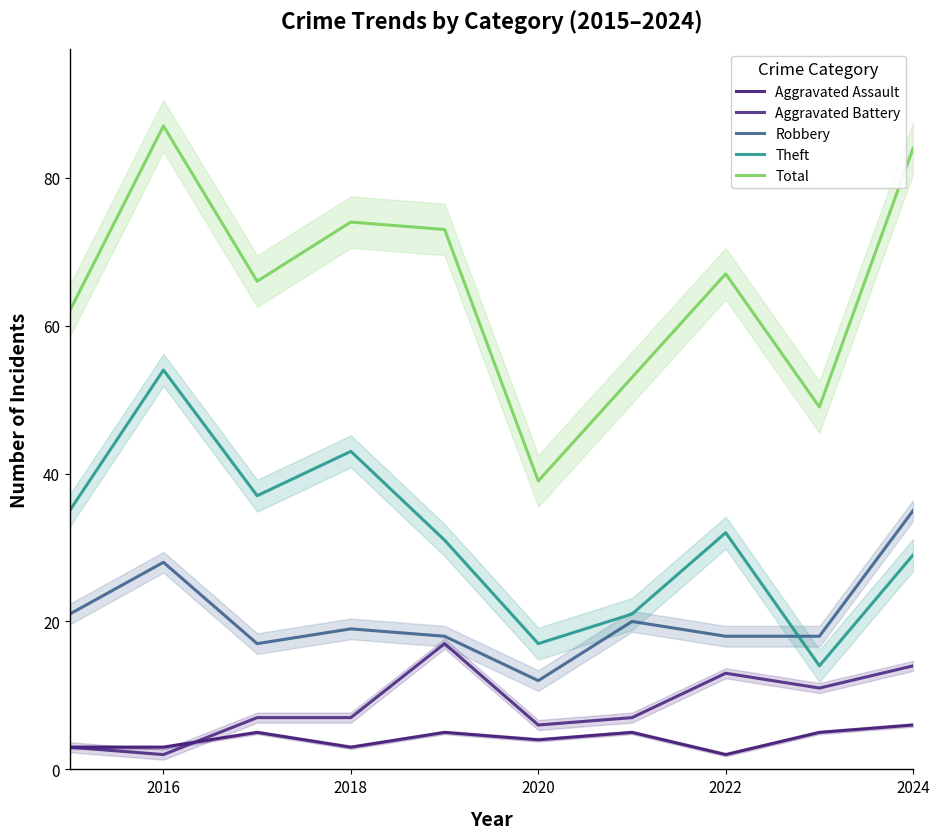

What is the minimum value for Total?

39